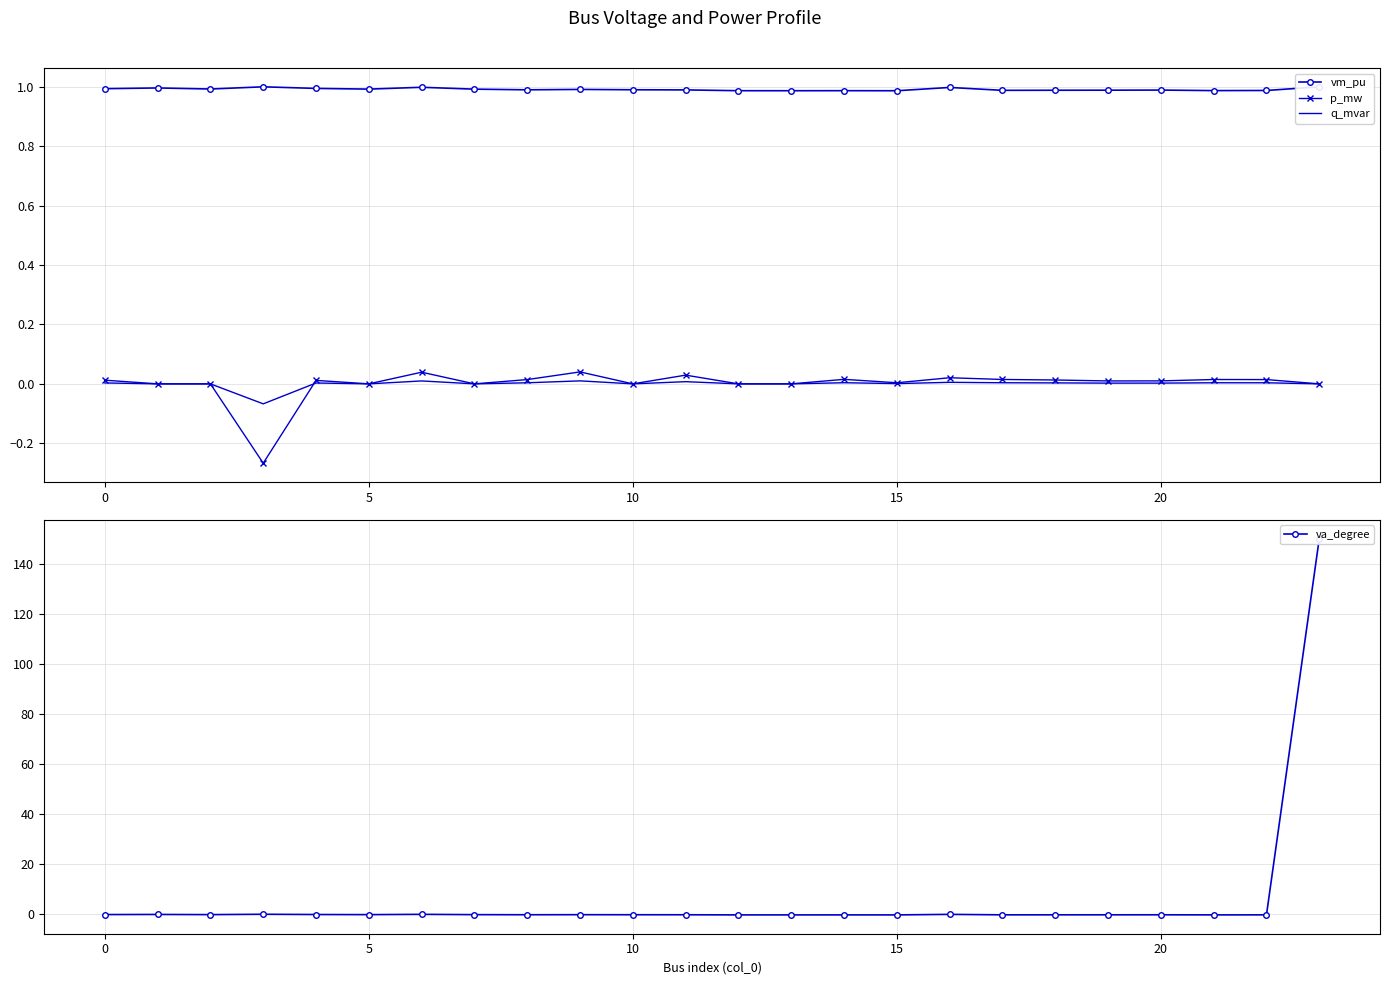

True or false: vm_pu and q_mvar intersect in this chart.

False